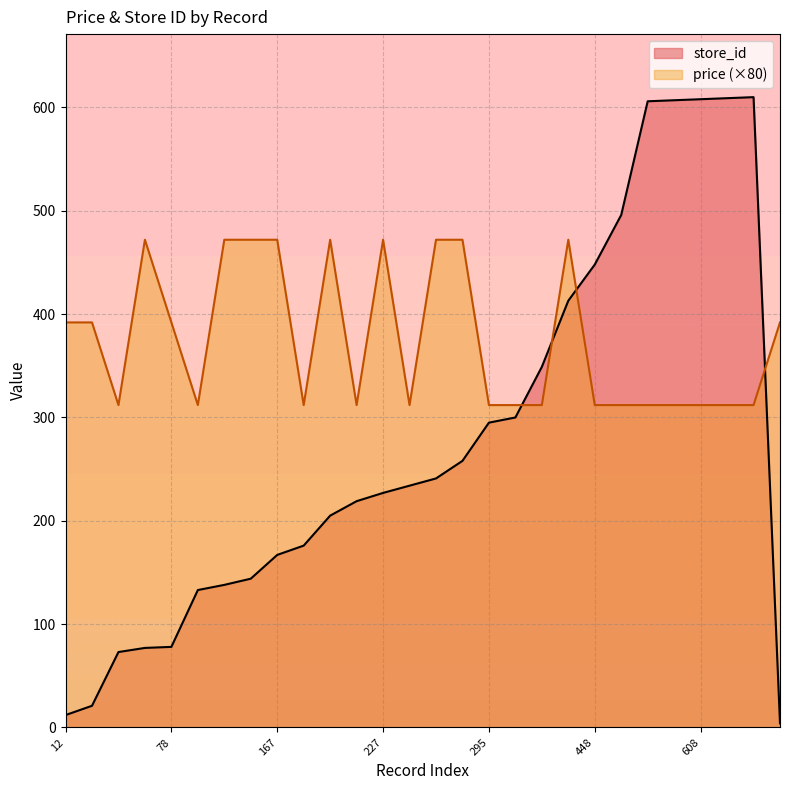

Which series has the largest range (max minus min)?

store_id